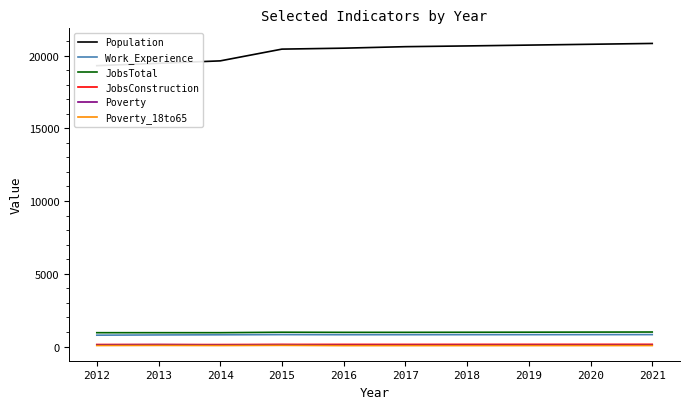

At how many categories does at least one series exceed 14285?

10